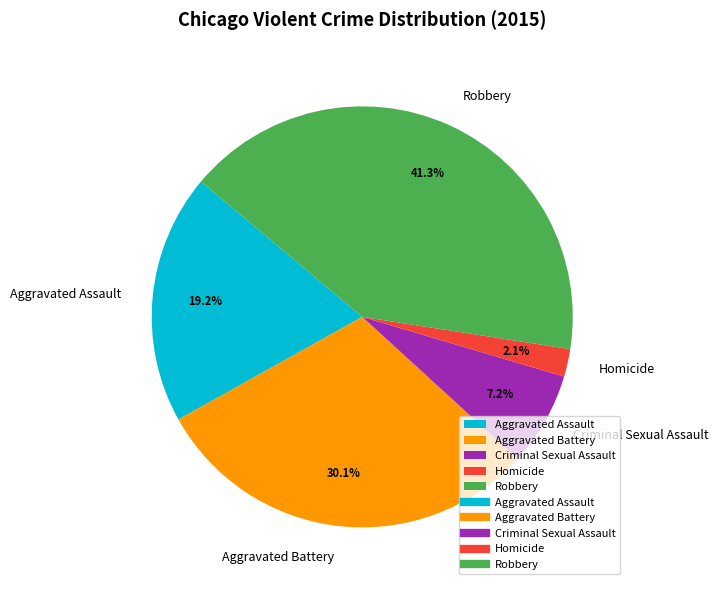

True or false: Robbery accounts for 41% of the total.

True